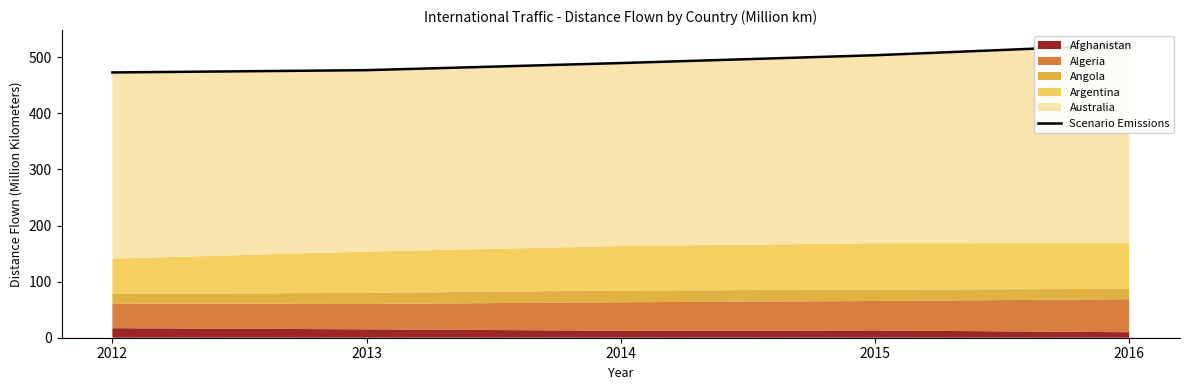

How many lines are shown in the chart?

1